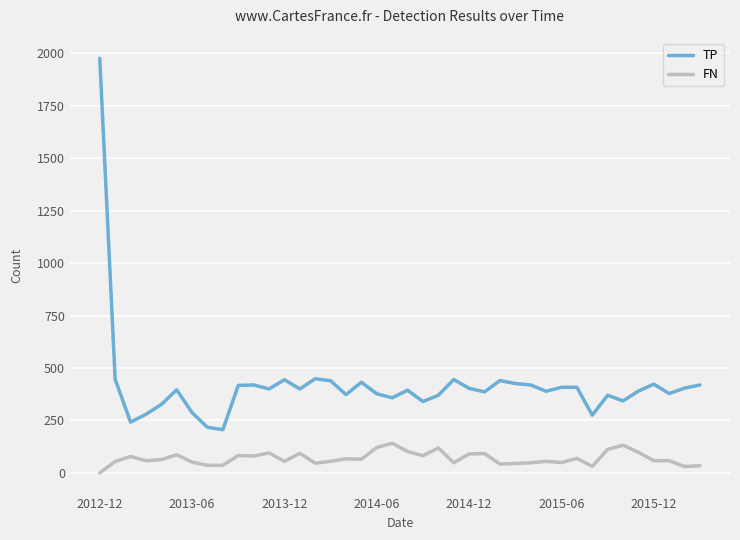

Rank the series by their average value, from lowest to highest.

FN, TP